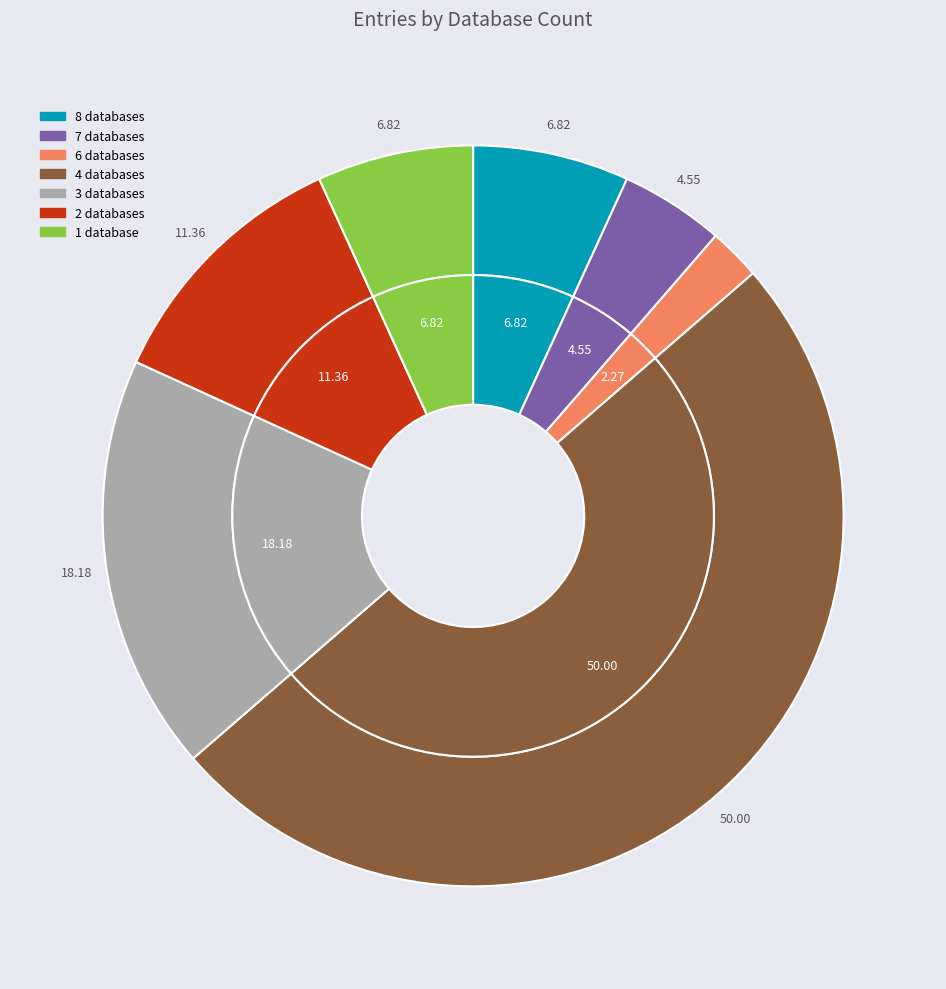

Which slice is the largest?

Db_count_4